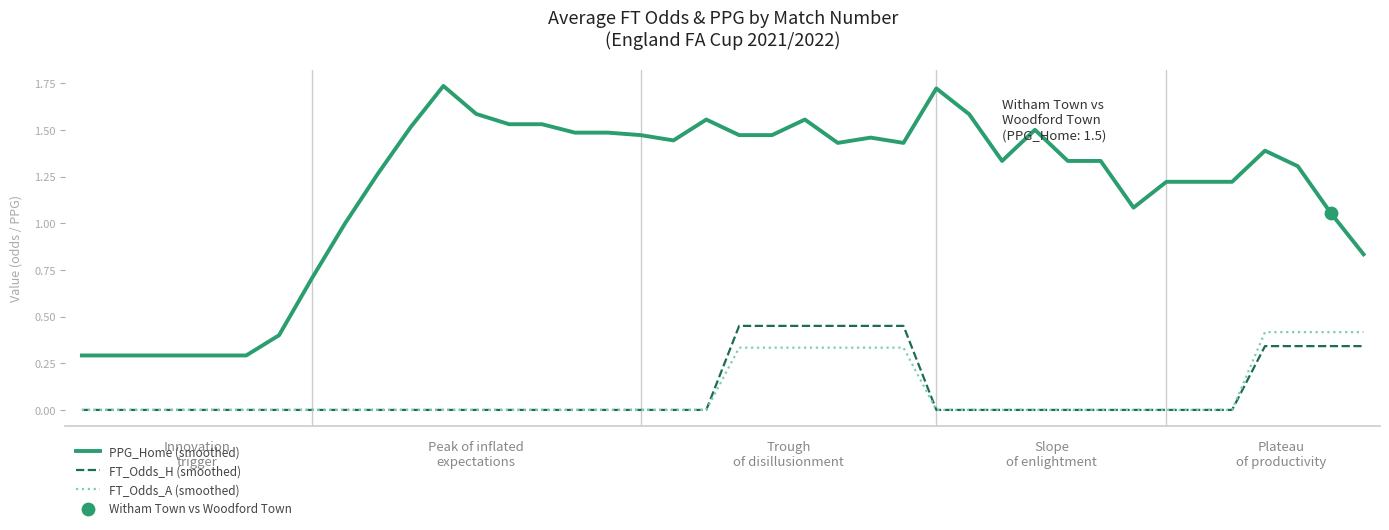

True or false: PPG_Home (smoothed) and FT_Odds_H (smoothed) intersect in this chart.

False